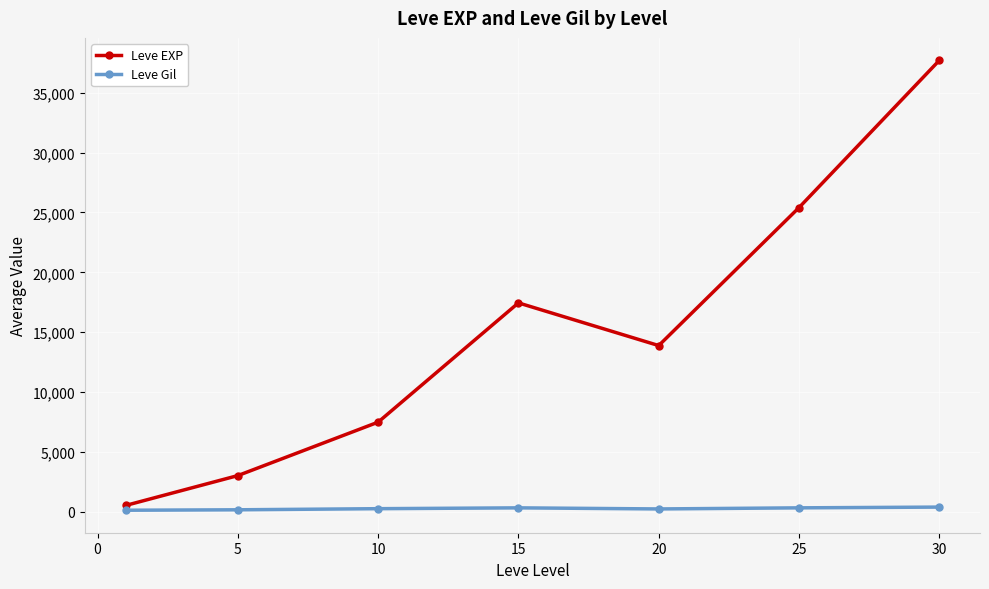

In Leve EXP, how many points are higher than both neighbors (excluding endpoints)?

1